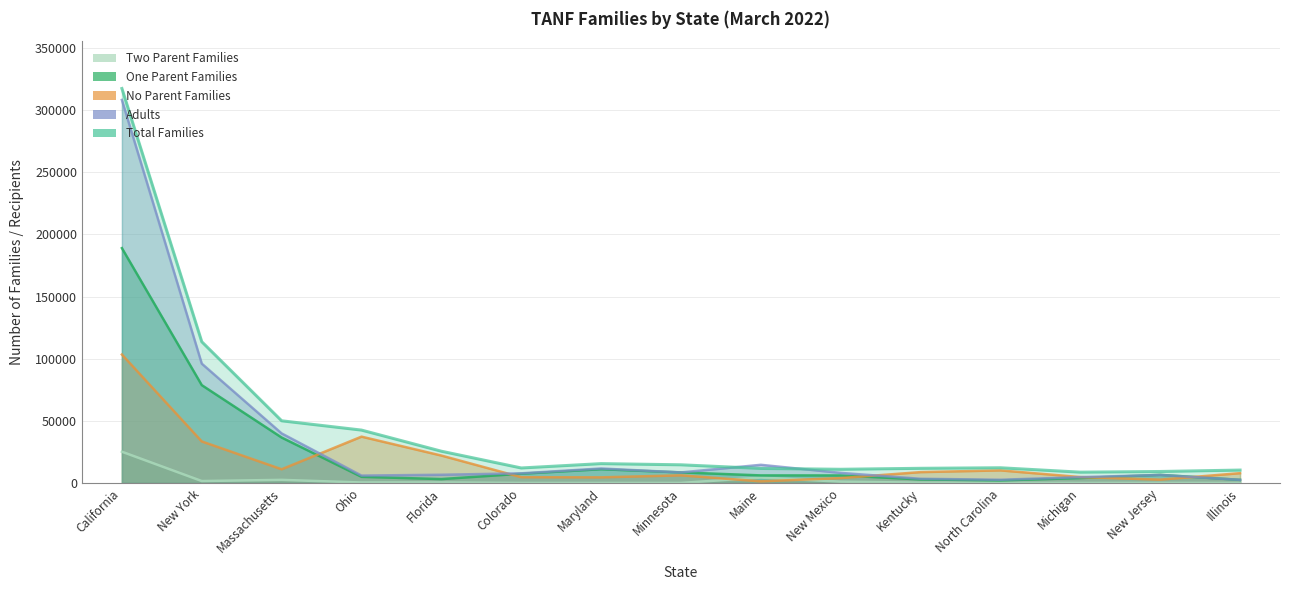

At which category does No Parent Families reach its first local peak?

Ohio